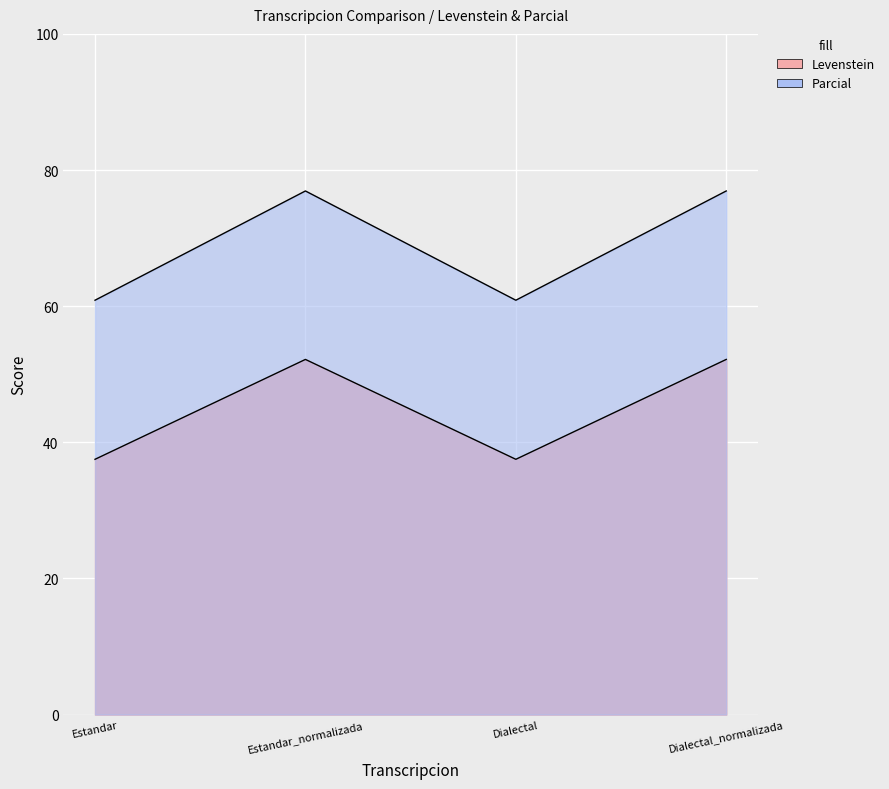

What is the total value across all series at Dialectal_normalizada?

129.1